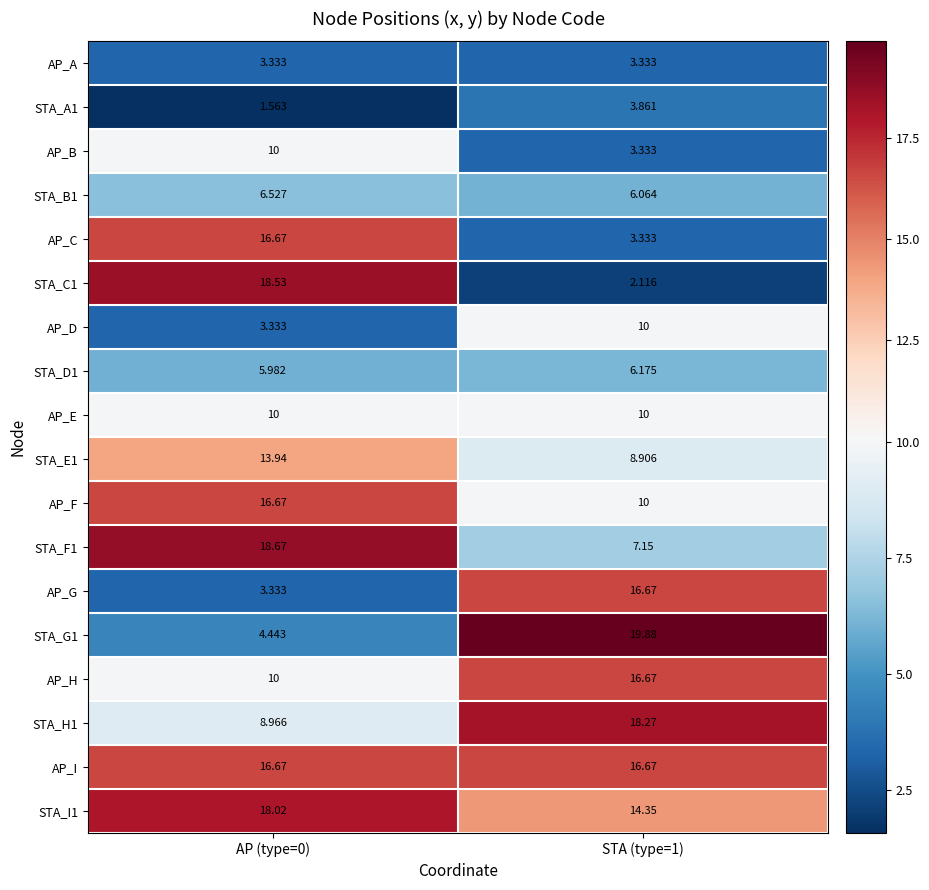

What is the total value across all series at STA (type=1)?

176.8